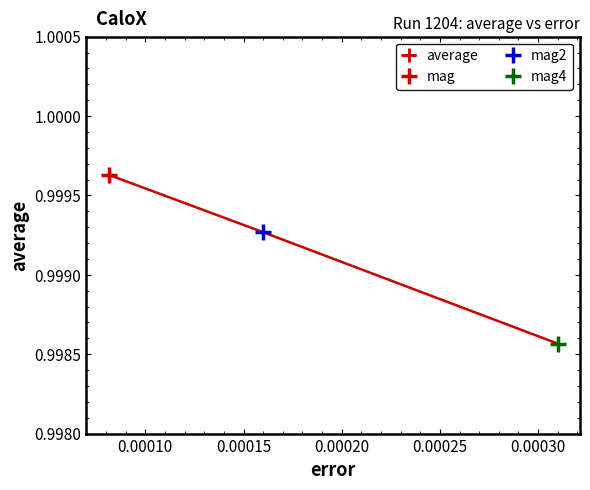

How many average values are between 0 and 1?

3